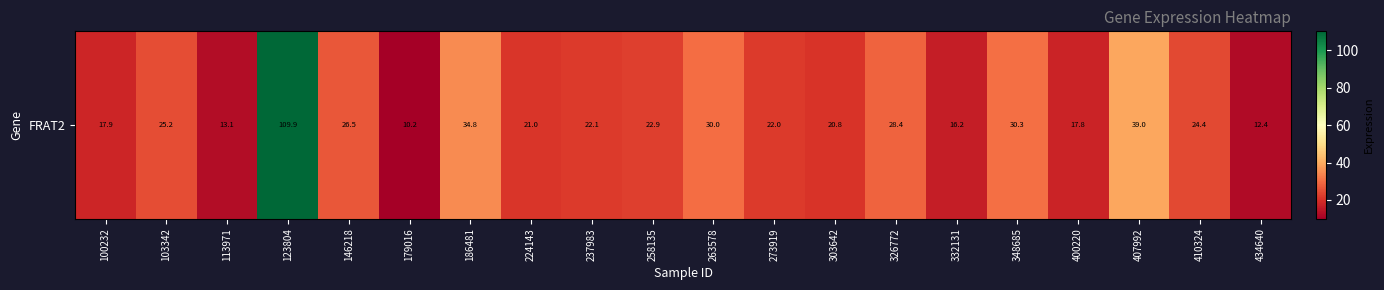

What value does the data have at 326772?

28.4